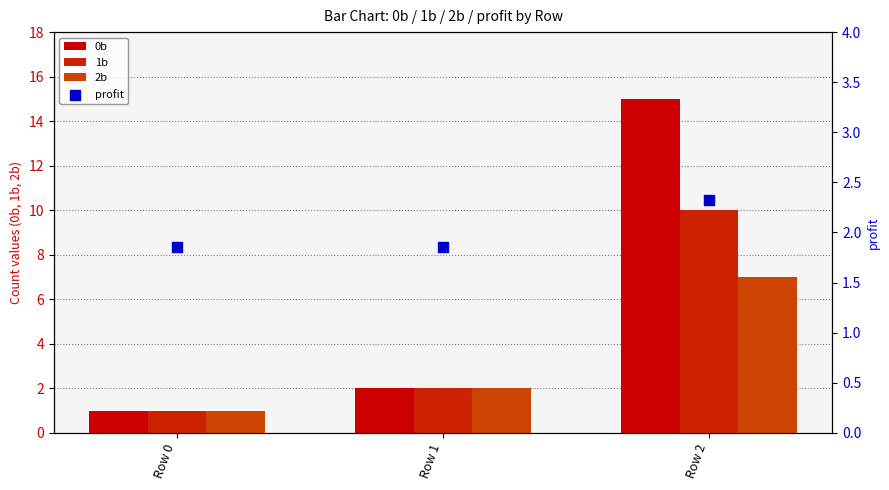

Which series contains the highest Y value?

0b